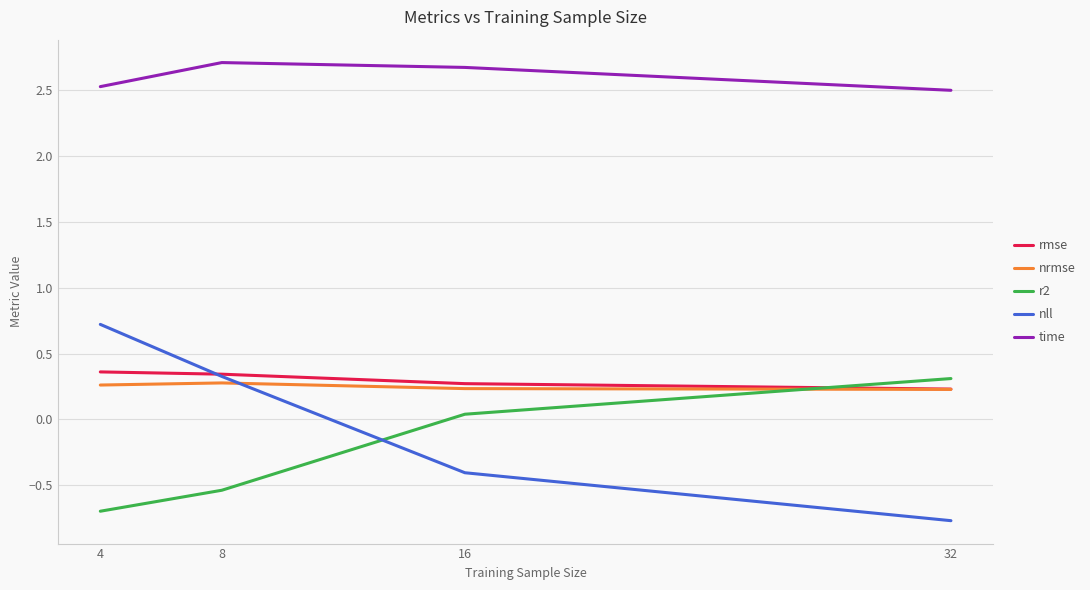

What is the lowest value of the time series?

2.5